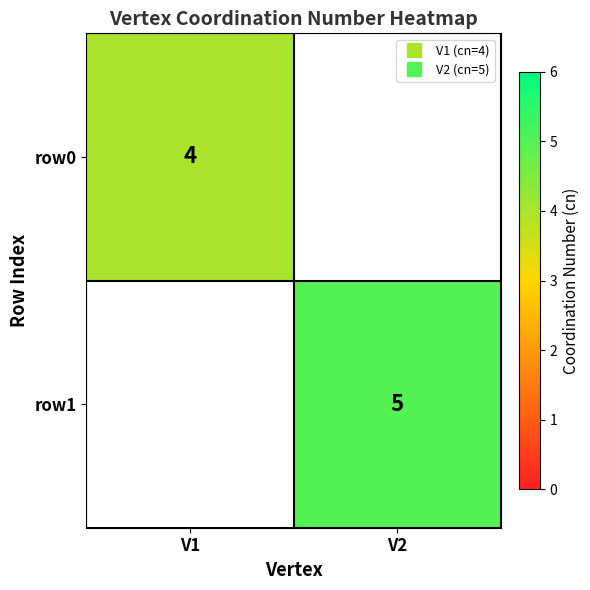

At which category does the chart reach its minimum across all series?

V1